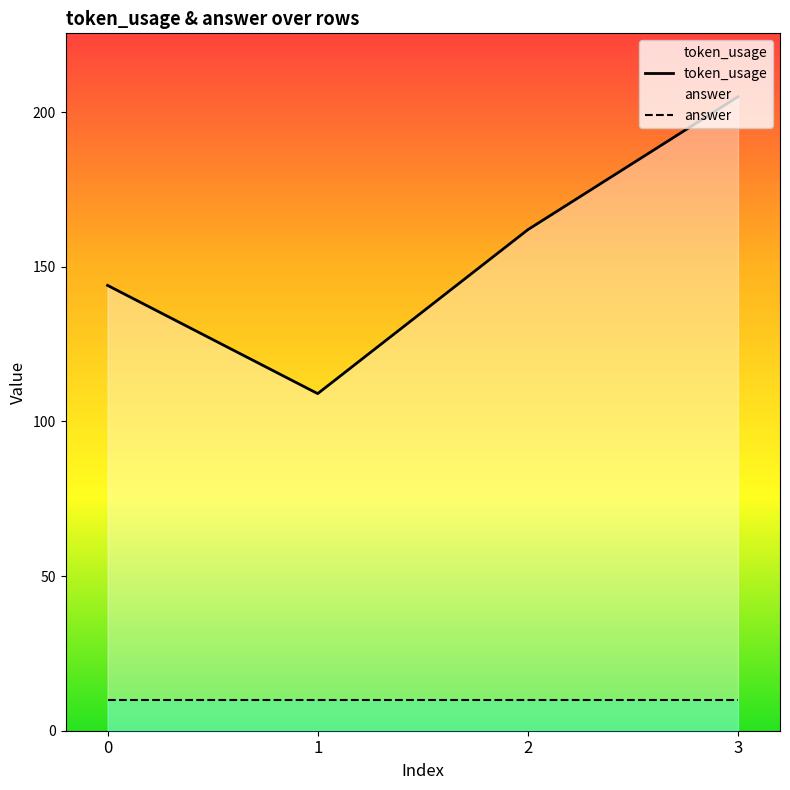

True or false: answer and token_usage cross at least once.

False